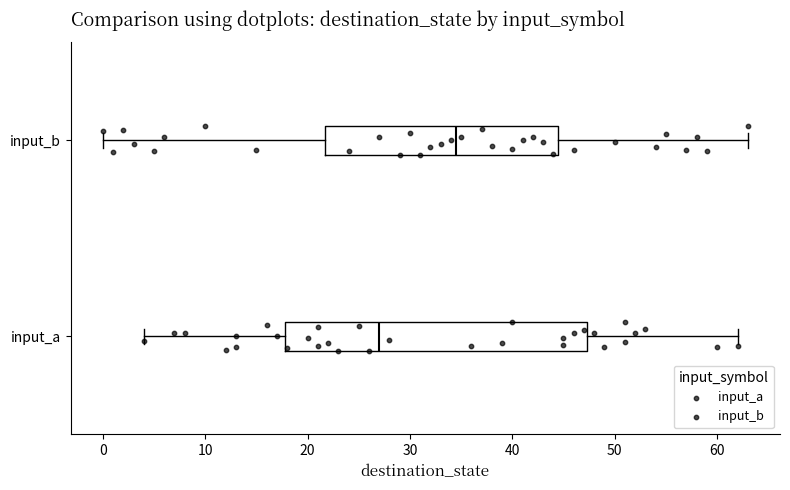

Reading bottom to top, transcribe this box plot: for each box, give where its median line is, the range the box spans, and where its two whiskers end, as read against the x-axis. The values are not printed on the chart, so give them approximately, as read against the axis.

input_a: median 27, box 18 to 47, whiskers 4 to 62
input_b: median 35, box 22 to 45, whiskers 0 to 63